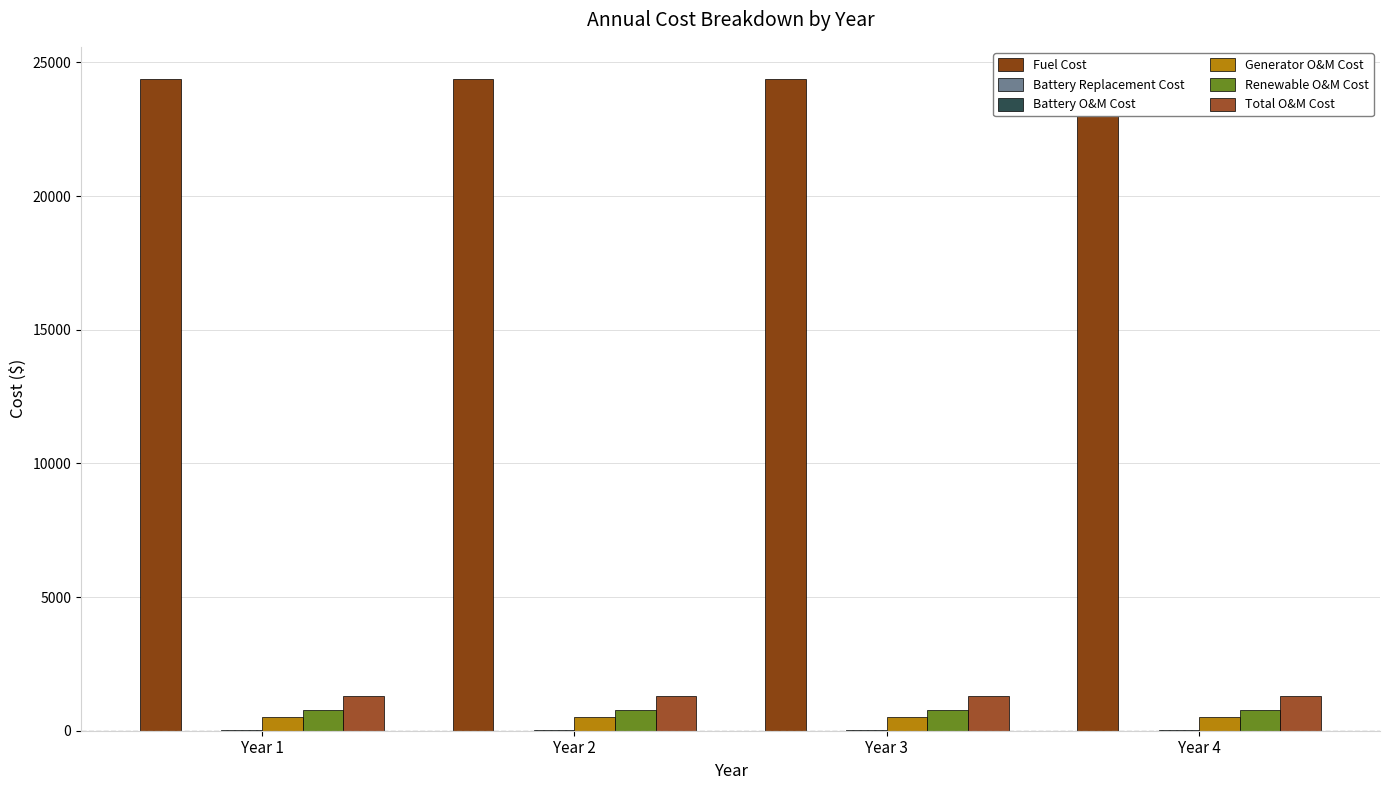

What is the smallest value displayed?

4.9